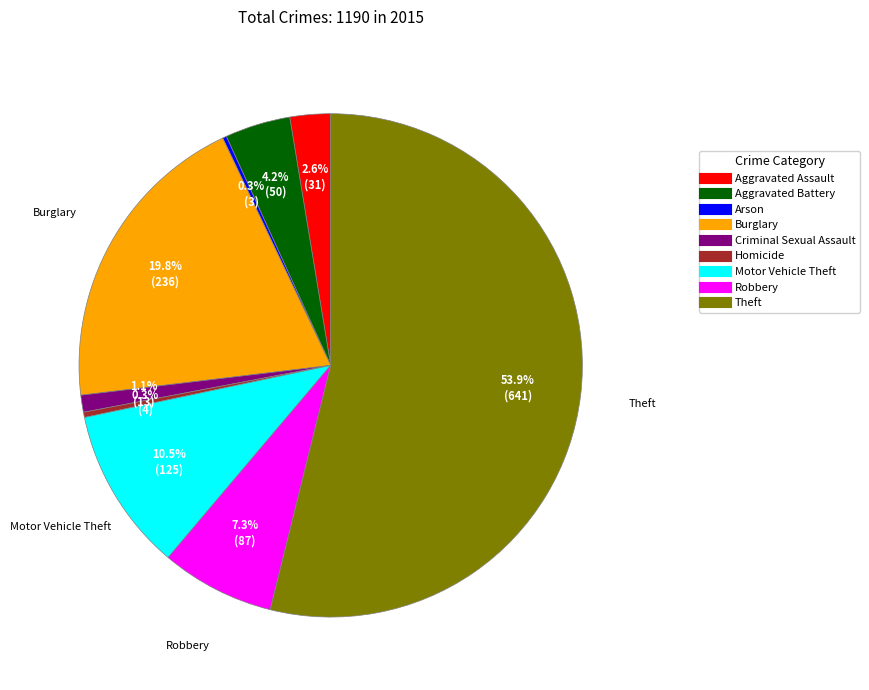

What is the largest slice in the pie chart?

Theft